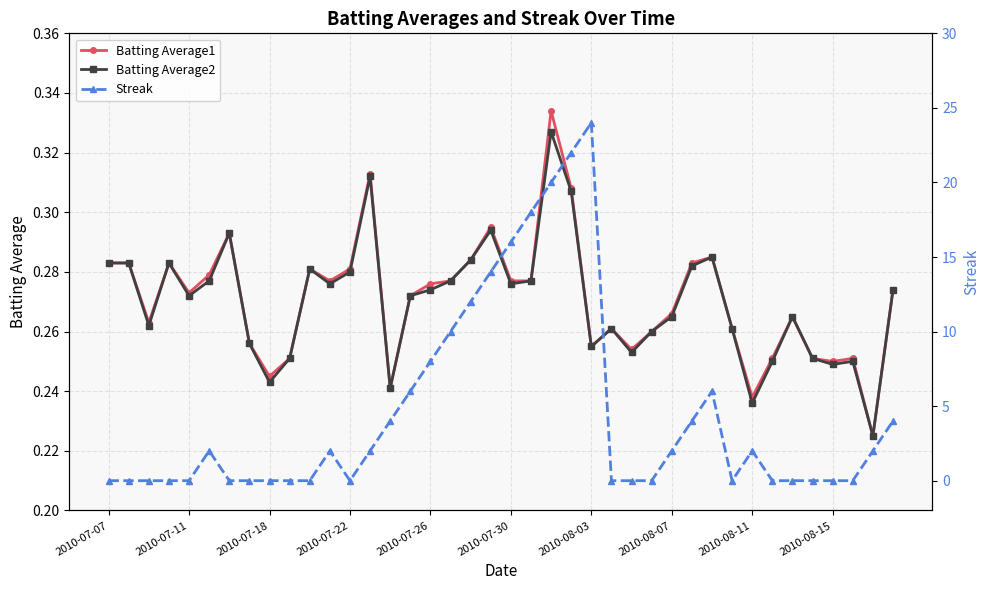

How many Batting Average2 values are between 0 and 1?

40